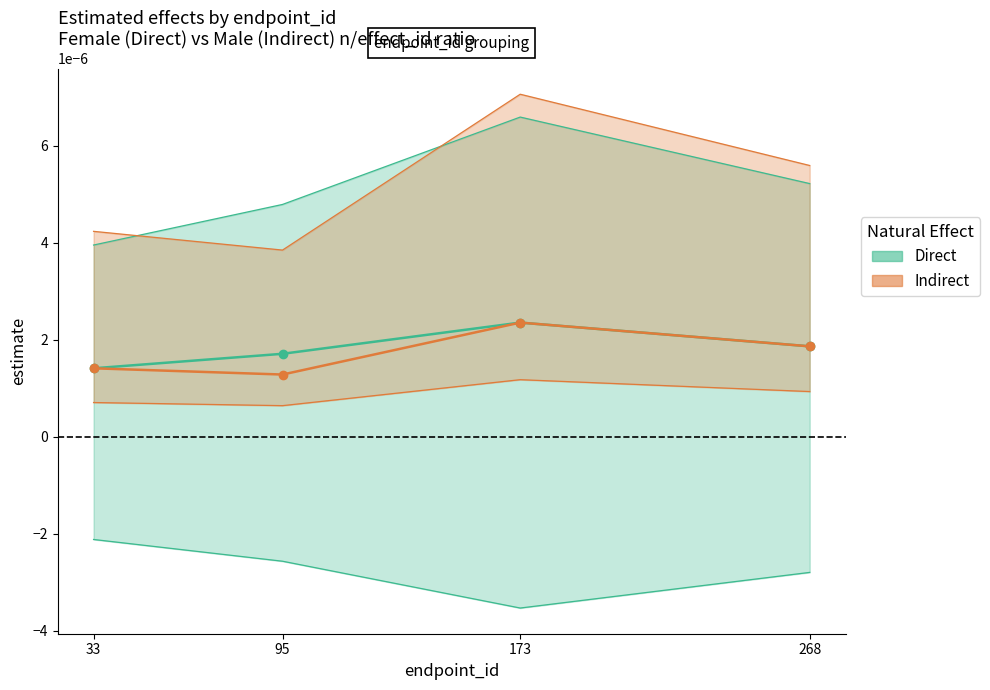

Does the chart have visible grid lines?

No